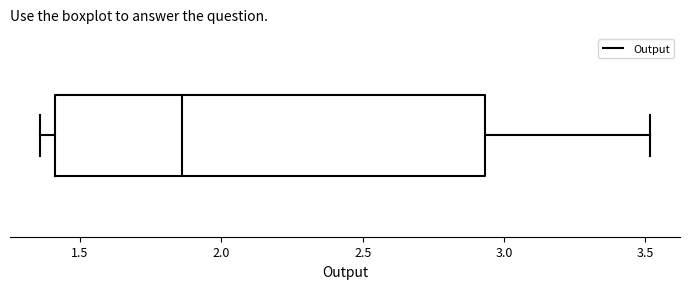

Transcribe this box plot: give where the median line is, the range the box spans, and where the two whiskers end, as read against the x-axis. The values are not printed on the chart, so give them approximately, as read against the axis.

median 1.85, box 1.40 to 2.95, whiskers 1.35 to 3.50